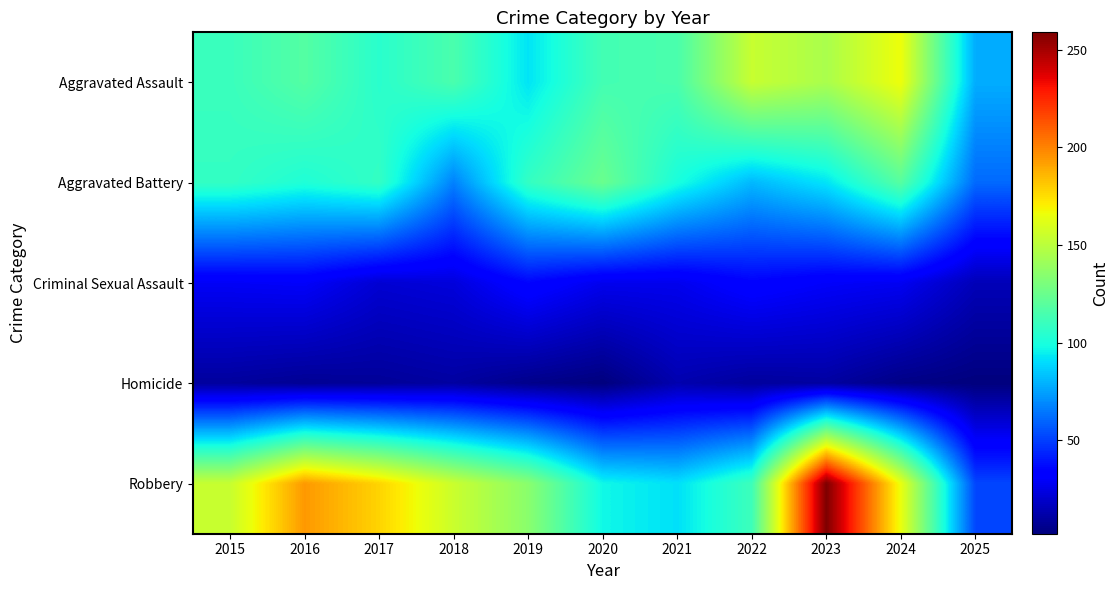

Count the number of data series in this chart.

5